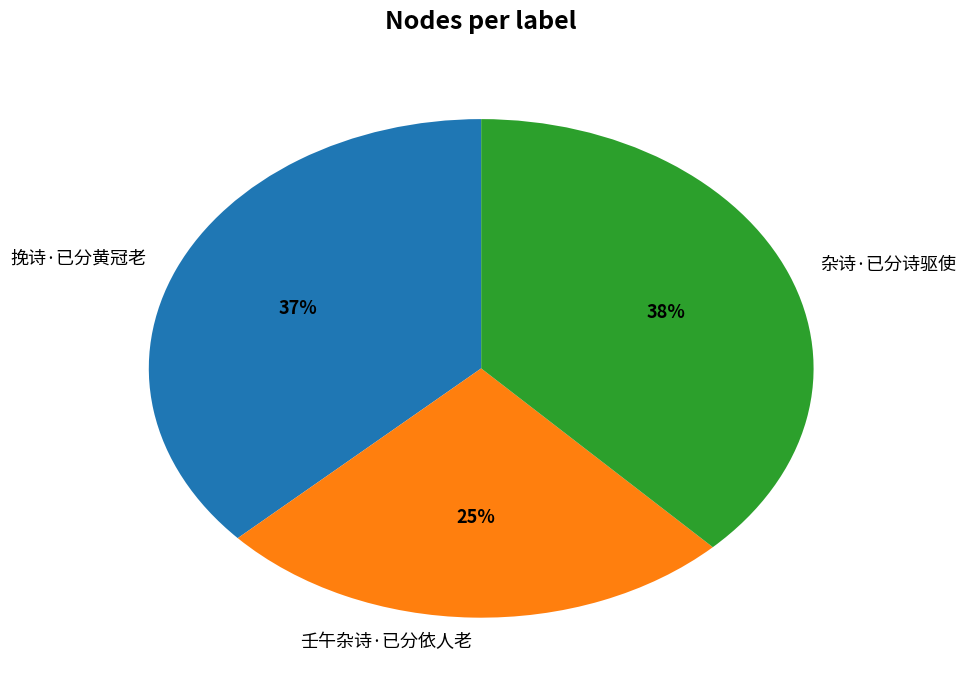

Is the sum of 挽诗·已分黄冠老 and 壬午杂诗·已分依人老 greater than half?

Yes